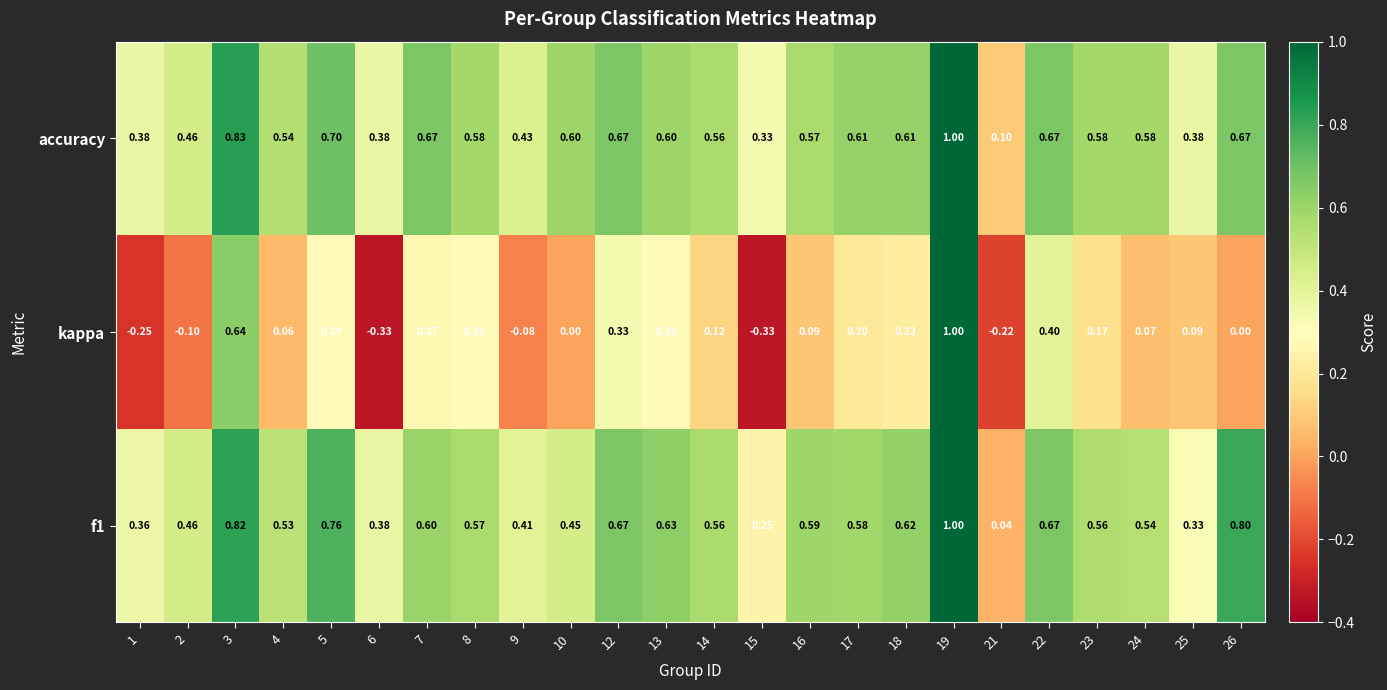

What is the maximum value shown in the chart?

1.0